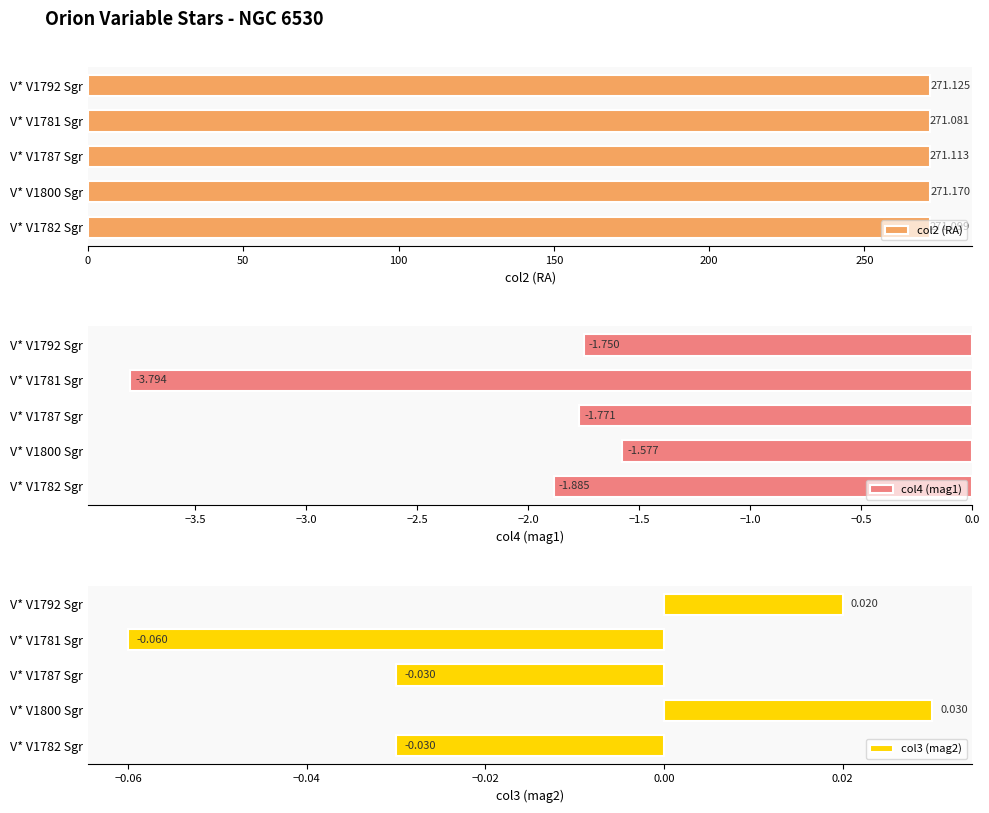

What is the sum of the col2 (RA) values at V* V1782 Sgr and V* V1787 Sgr?

542.2